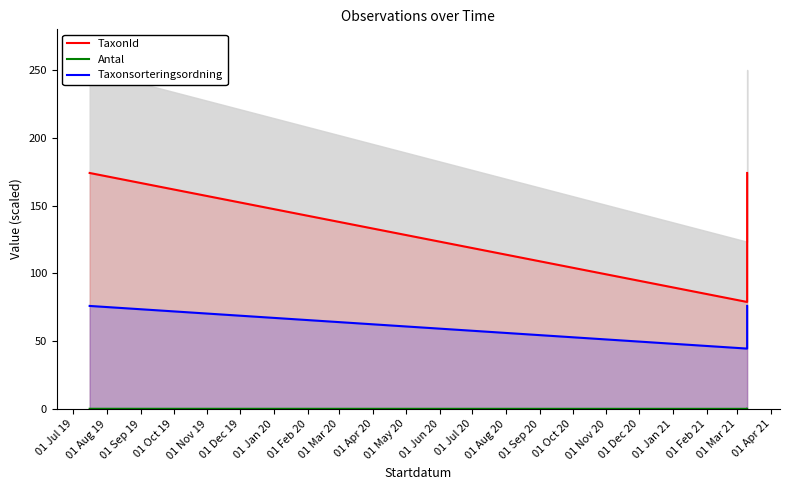

Between 01 Jul 19 and 01 Sep 19, which is larger?

01 Jul 19